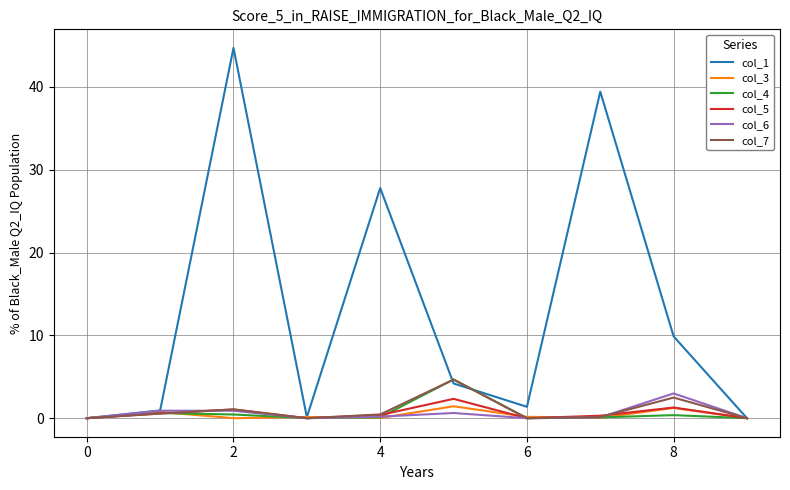

What is the maximum value shown in the chart?

44.7